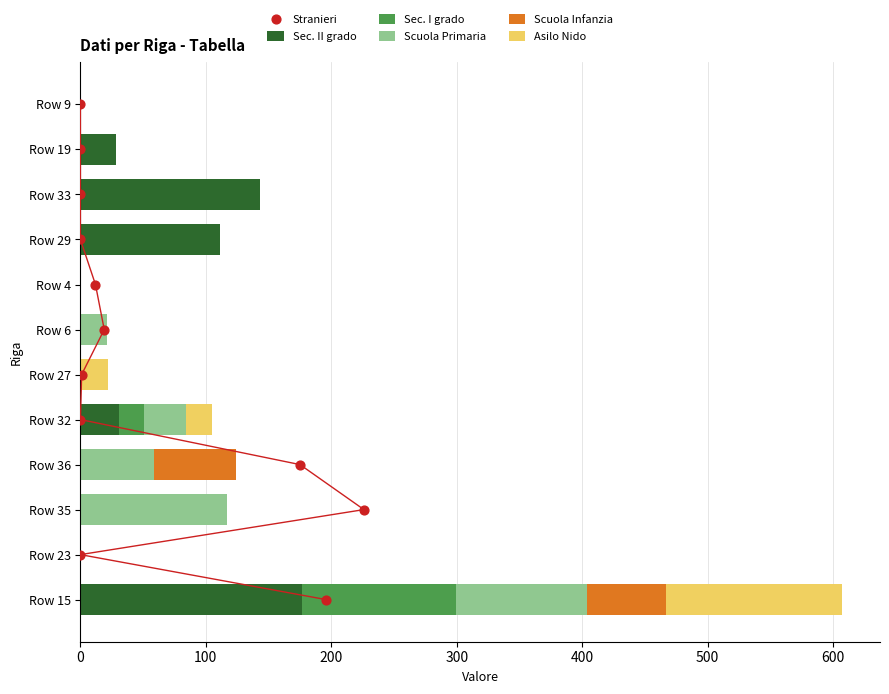

At which label does Sec. II grado reach its peak?

Row 15